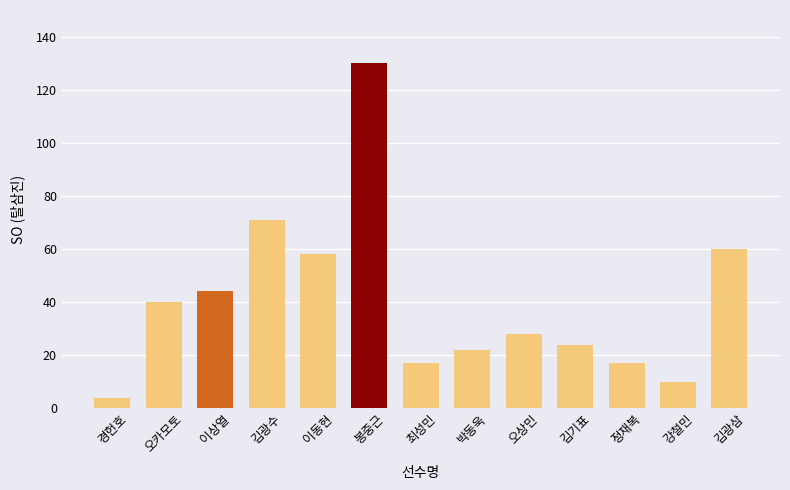

What is the sum of the values at 오카모토 and 오상민?

68